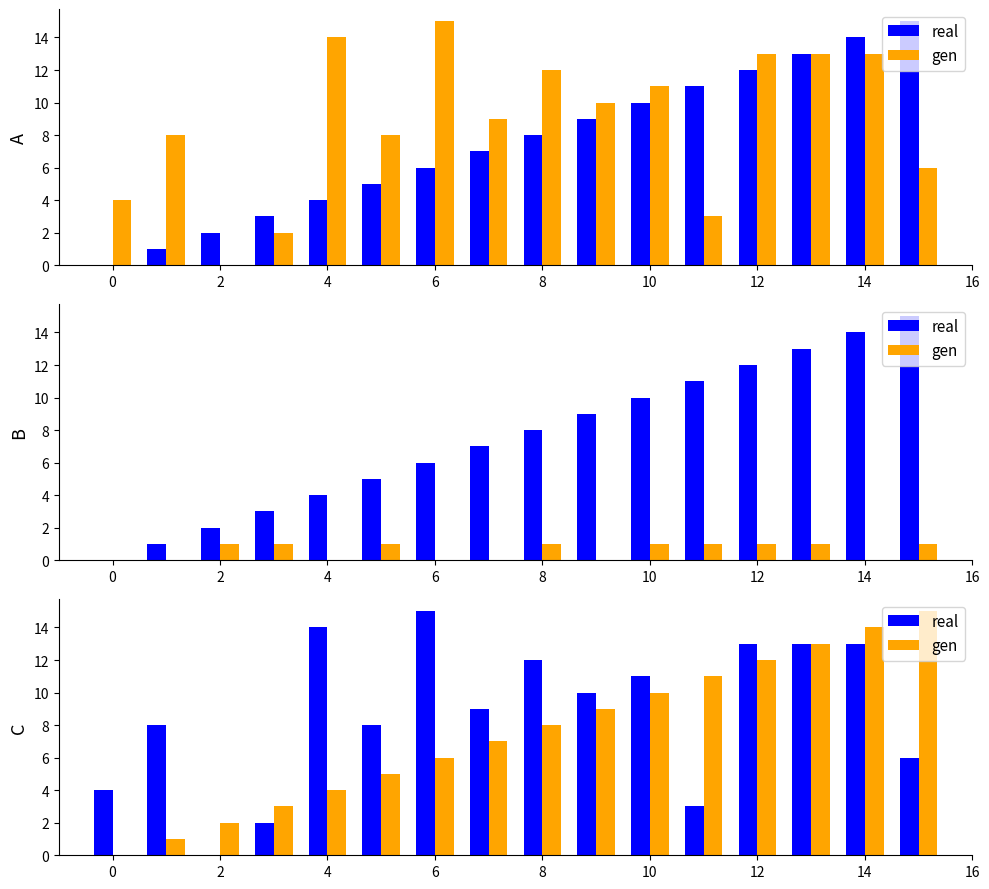

What is the highest value of the real series?

15